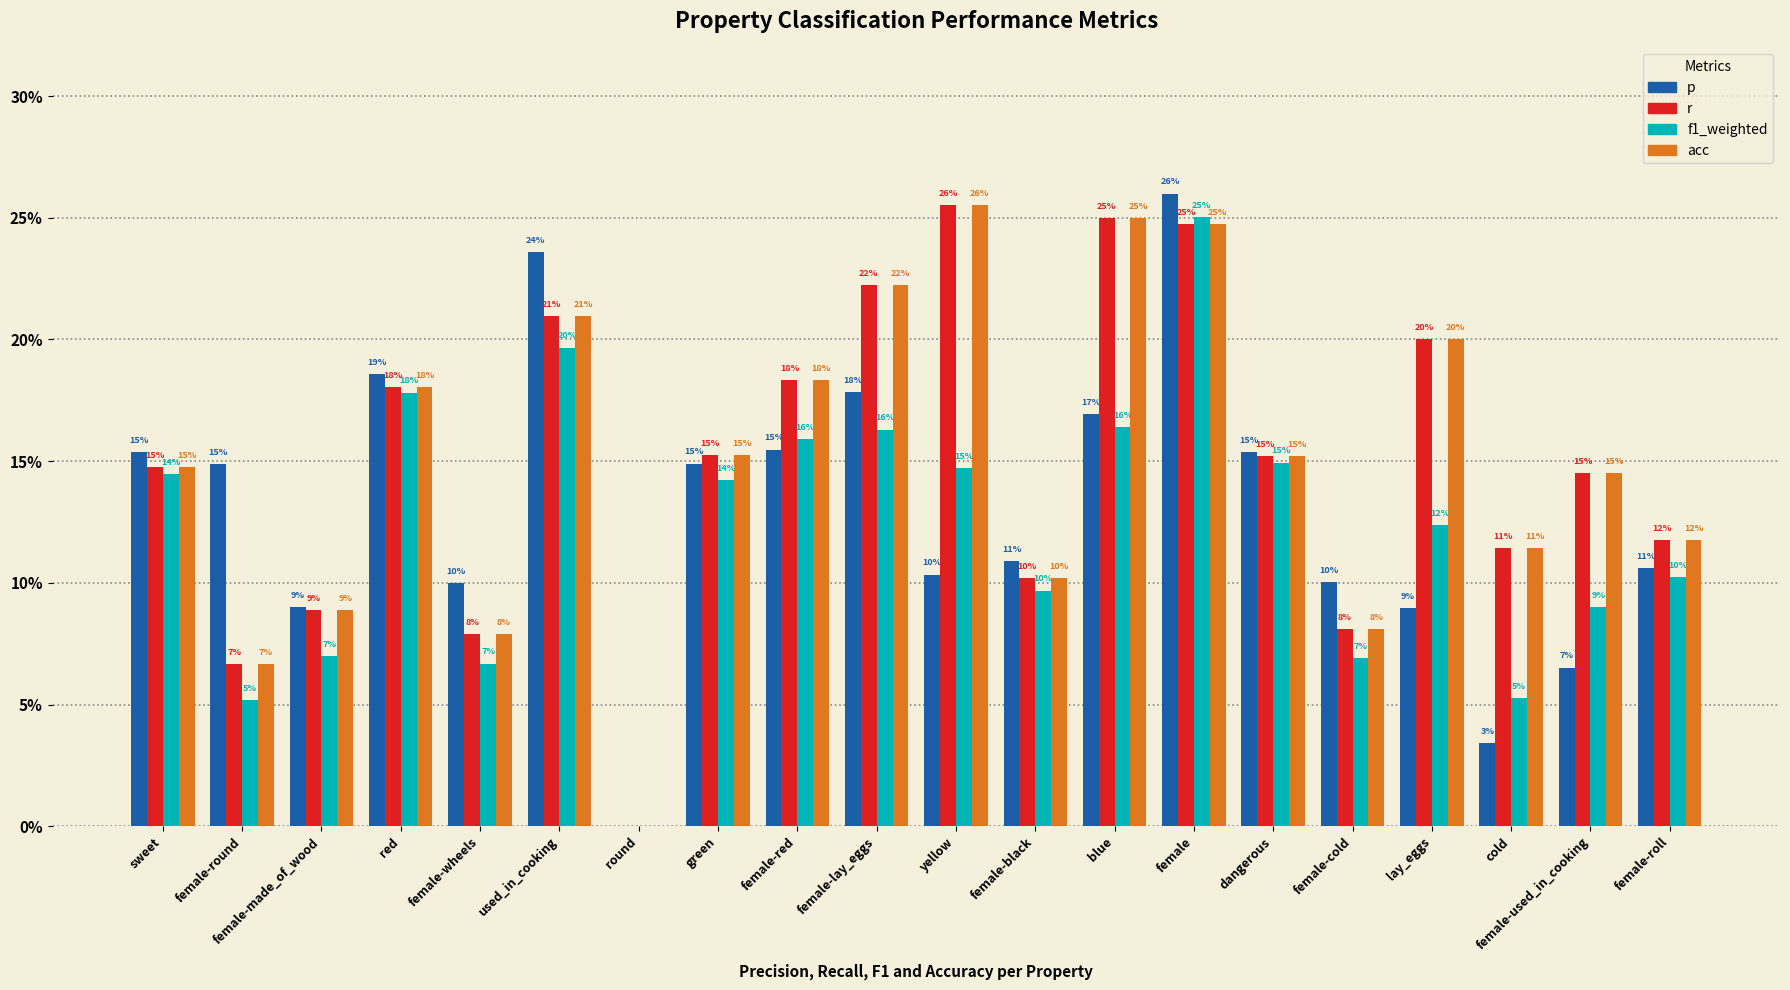

Reading left to right, list all the values displayed in this chart.

p: 0.2	0.1	0.1	0.2	0.1	0.2	0.0	0.1	0.2	0.2	0.1	0.1	0.2	0.3	0.2	0.1	0.1	0.0	0.1	0.1
r: 0.1	0.1	0.1	0.2	0.1	0.2	0.0	0.2	0.2	0.2	0.3	0.1	0.2	0.2	0.2	0.1	0.2	0.1	0.1	0.1
f1_weighted: 0.1	0.1	0.1	0.2	0.1	0.2	0.0	0.1	0.2	0.2	0.1	0.1	0.2	0.3	0.1	0.1	0.1	0.1	0.1	0.1
acc: 0.1	0.1	0.1	0.2	0.1	0.2	0.0	0.2	0.2	0.2	0.3	0.1	0.2	0.2	0.2	0.1	0.2	0.1	0.1	0.1